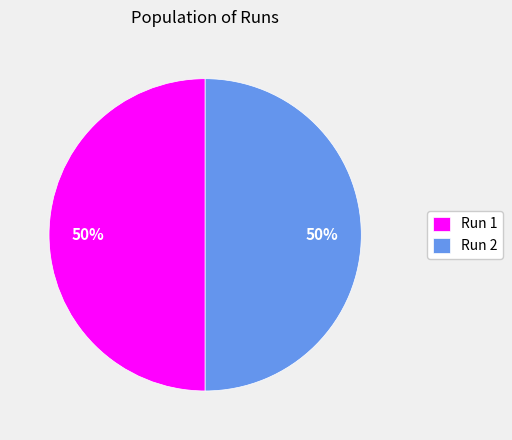

To the nearest percent, what is the average slice percentage?

50%